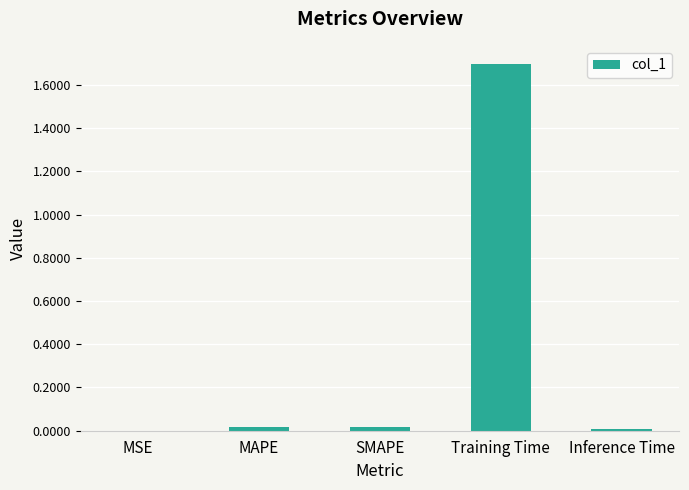

What is the maximum value shown in the chart?

1.7